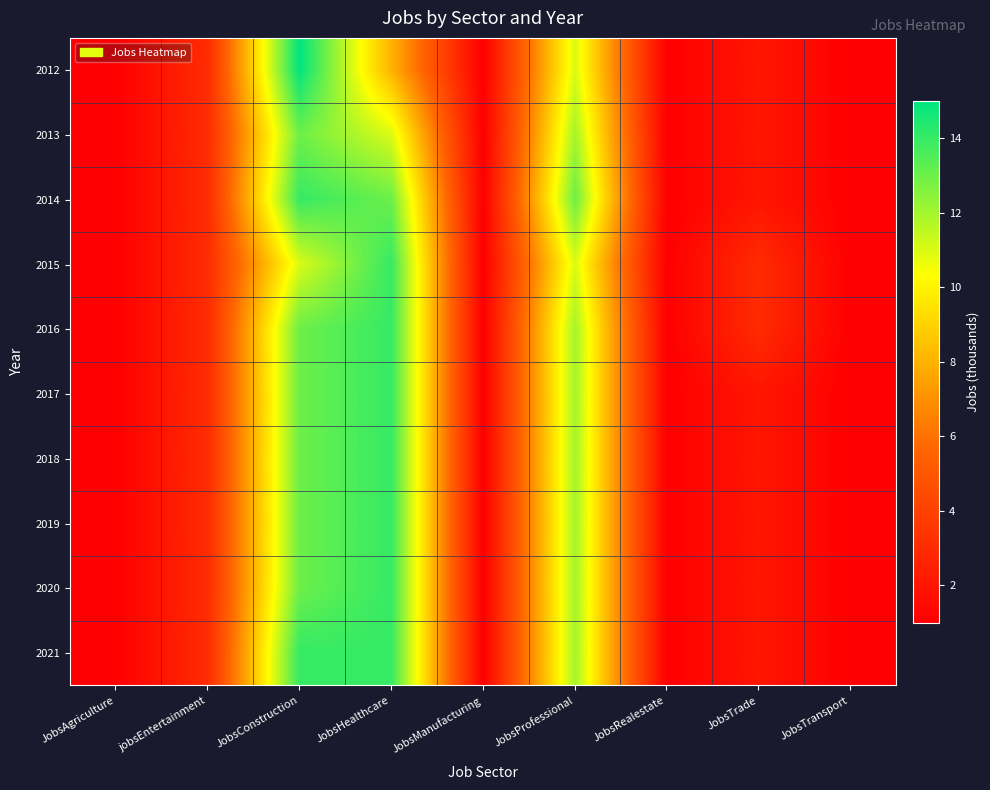

Reading left to right, extract all data points from this chart.

2012: JobsAgriculture=1	jobsEntertainment=3	JobsConstruction=15	JobsHealthcare=8	JobsManufacturing=1	JobsProfessional=11	JobsRealestate=1	JobsTrade=2	JobsTransport=1
2013: JobsAgriculture=1	jobsEntertainment=3	JobsConstruction=13	JobsHealthcare=11	JobsManufacturing=1	JobsProfessional=12	JobsRealestate=1	JobsTrade=2	JobsTransport=1
2014: JobsAgriculture=1	jobsEntertainment=3	JobsConstruction=14	JobsHealthcare=13	JobsManufacturing=1	JobsProfessional=13	JobsRealestate=1	JobsTrade=2	JobsTransport=1
2015: JobsAgriculture=1	jobsEntertainment=3	JobsConstruction=11	JobsHealthcare=14	JobsManufacturing=1	JobsProfessional=11	JobsRealestate=1	JobsTrade=3	JobsTransport=1
2016: JobsAgriculture=1	jobsEntertainment=3	JobsConstruction=13	JobsHealthcare=14	JobsManufacturing=1	JobsProfessional=12	JobsRealestate=1	JobsTrade=3	JobsTransport=1
2017: JobsAgriculture=1	jobsEntertainment=3	JobsConstruction=13	JobsHealthcare=14	JobsManufacturing=1	JobsProfessional=12	JobsRealestate=1	JobsTrade=2	JobsTransport=1
2018: JobsAgriculture=1	jobsEntertainment=3	JobsConstruction=13	JobsHealthcare=14	JobsManufacturing=1	JobsProfessional=12	JobsRealestate=1	JobsTrade=2	JobsTransport=1
2019: JobsAgriculture=1	jobsEntertainment=3	JobsConstruction=13	JobsHealthcare=14	JobsManufacturing=1	JobsProfessional=12	JobsRealestate=1	JobsTrade=2	JobsTransport=1
2020: JobsAgriculture=1	jobsEntertainment=3	JobsConstruction=13	JobsHealthcare=14	JobsManufacturing=1	JobsProfessional=12	JobsRealestate=1	JobsTrade=2	JobsTransport=1
2021: JobsAgriculture=1	jobsEntertainment=3	JobsConstruction=14	JobsHealthcare=14	JobsManufacturing=1	JobsProfessional=12	JobsRealestate=1	JobsTrade=2	JobsTransport=1